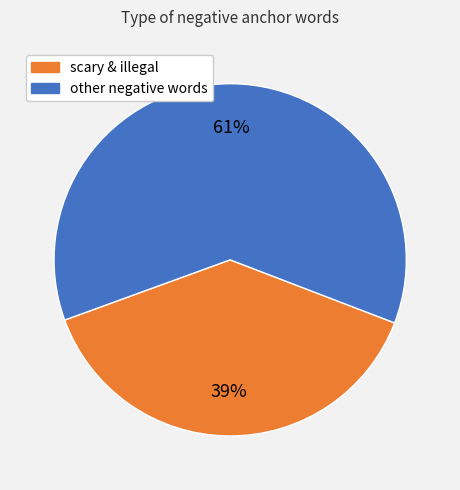

Is there a majority slice in this chart?

Yes